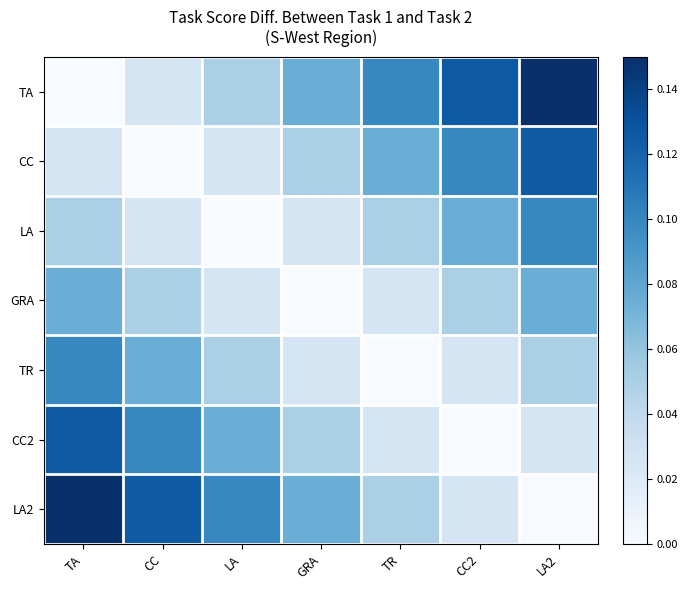

At which category does the chart reach its minimum across all series?

TA